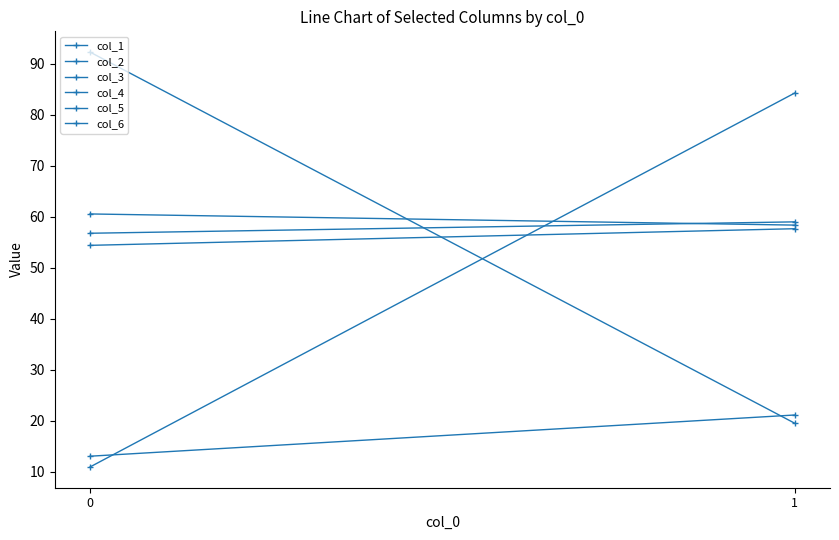

Does the chart have visible grid lines?

No